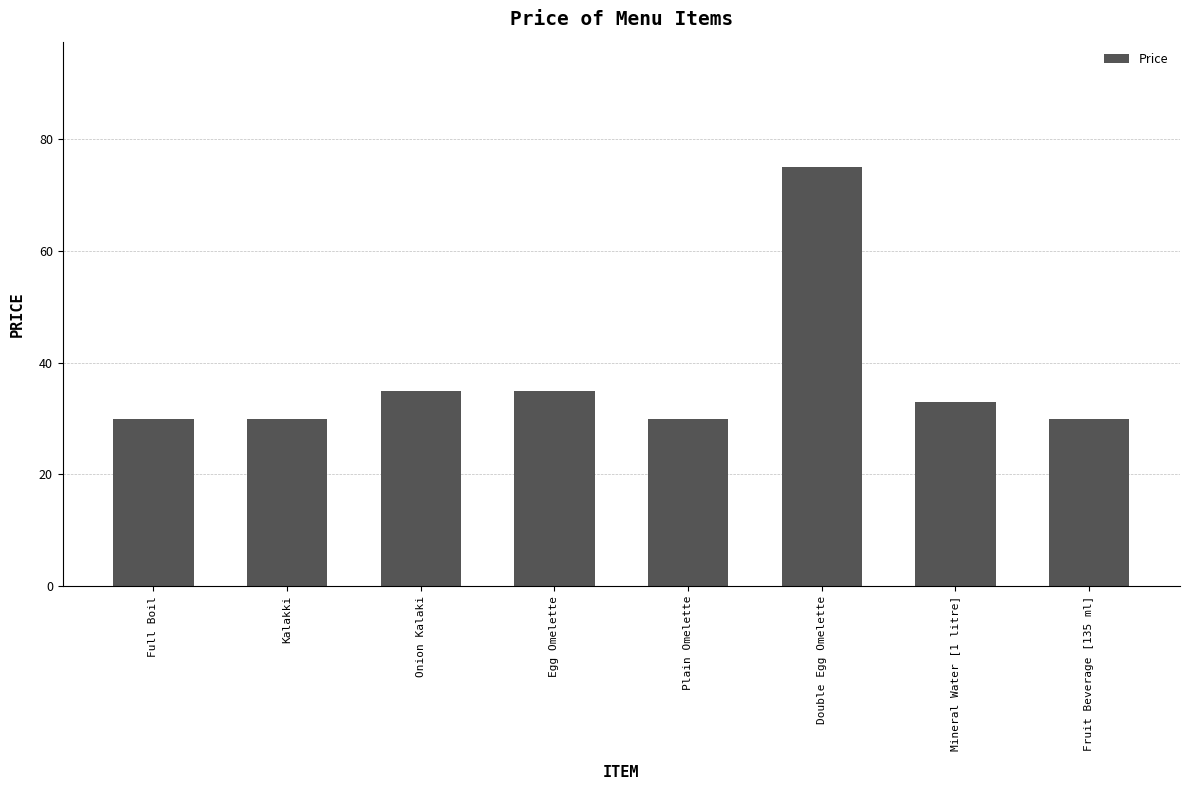

Which category has the highest value across all series?

Double Egg Omelette